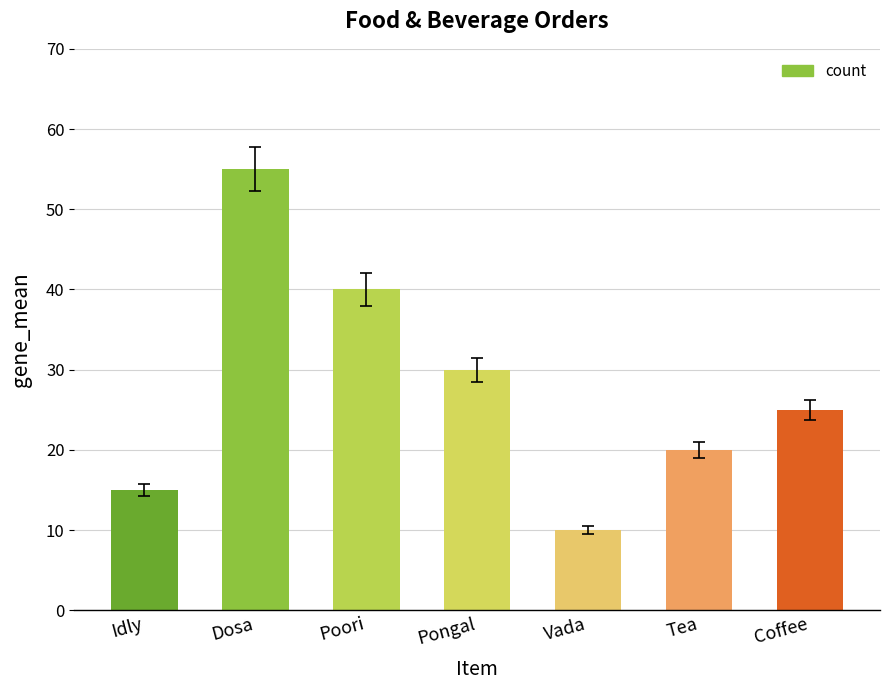

How many values are below 25?

3